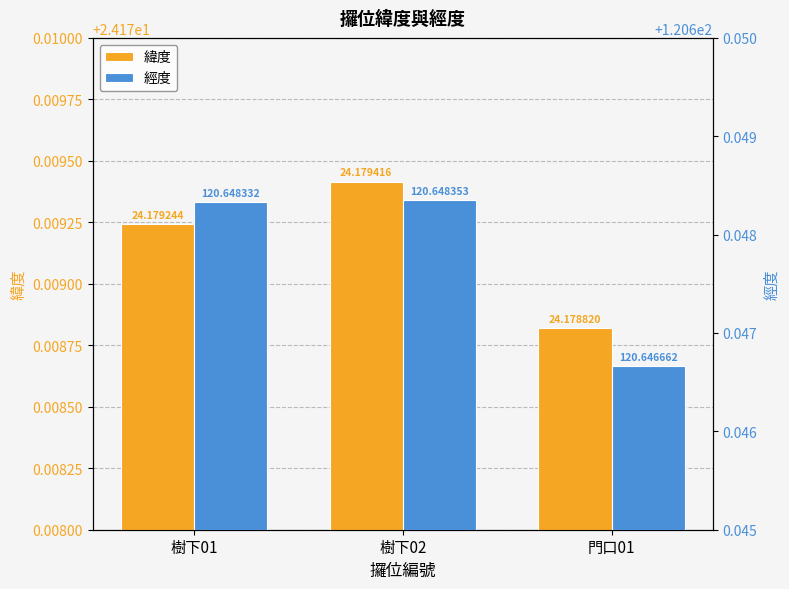

What is the value of the 緯度 bar at the 3rd from the left?

24.2